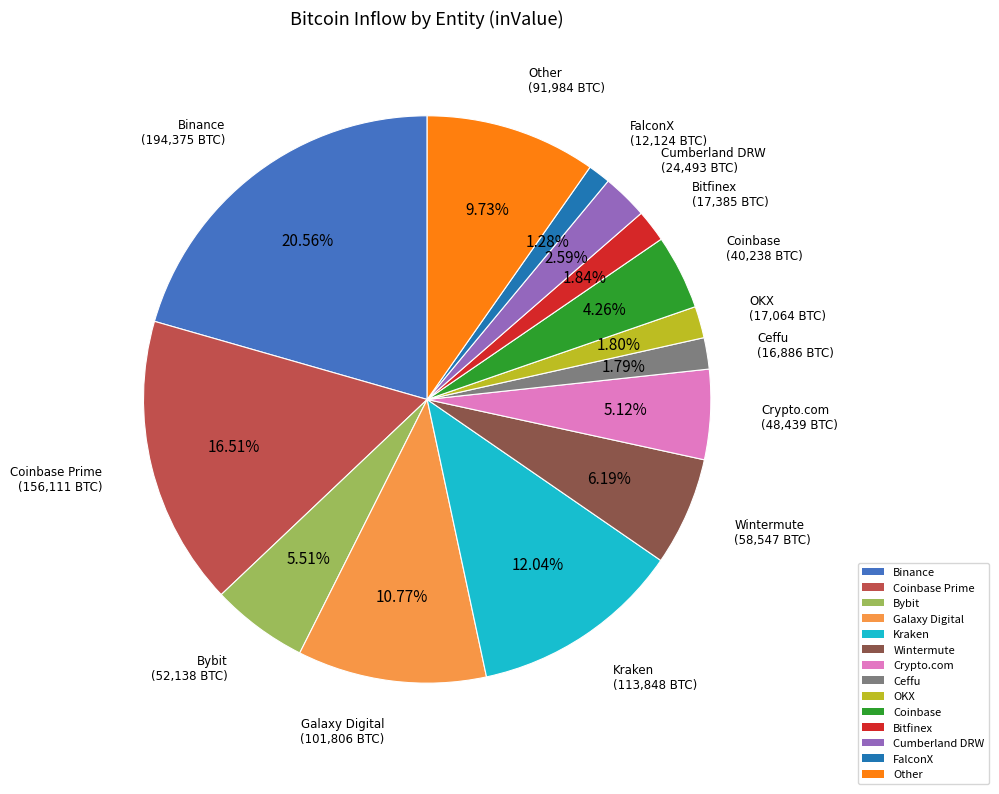

Is there a majority slice in this chart?

No